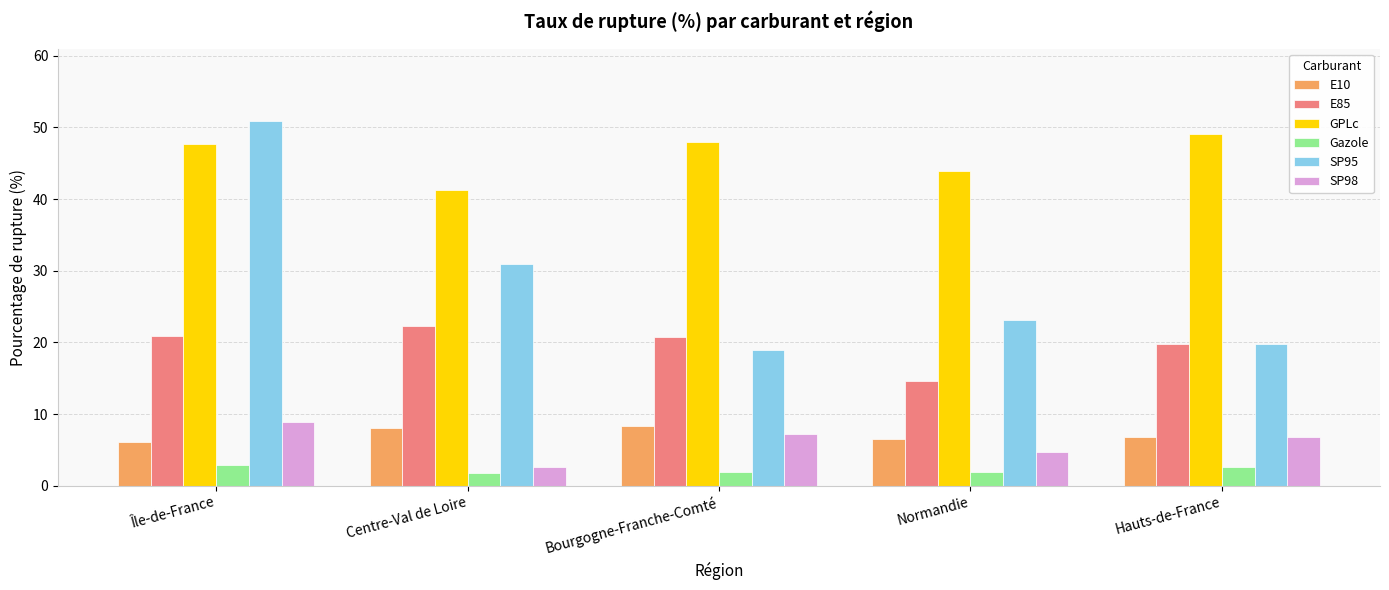

Which series has the largest total across all categories?

GPLc